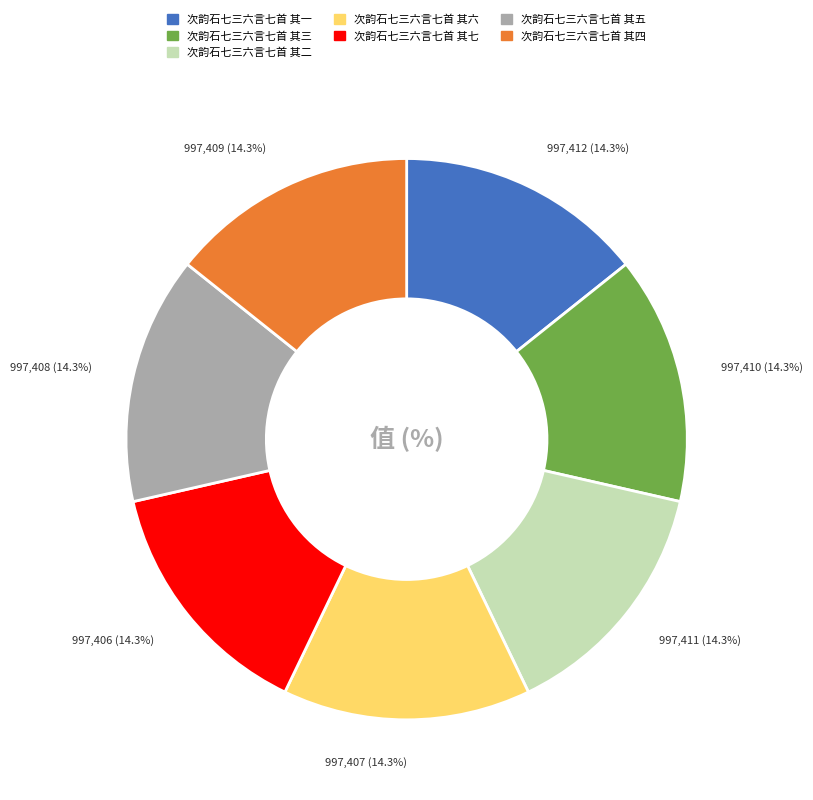

Approximately how many times larger is the value at 次韵石七三六言七首 其六 compared to 次韵石七三六言七首 其四?

1.0